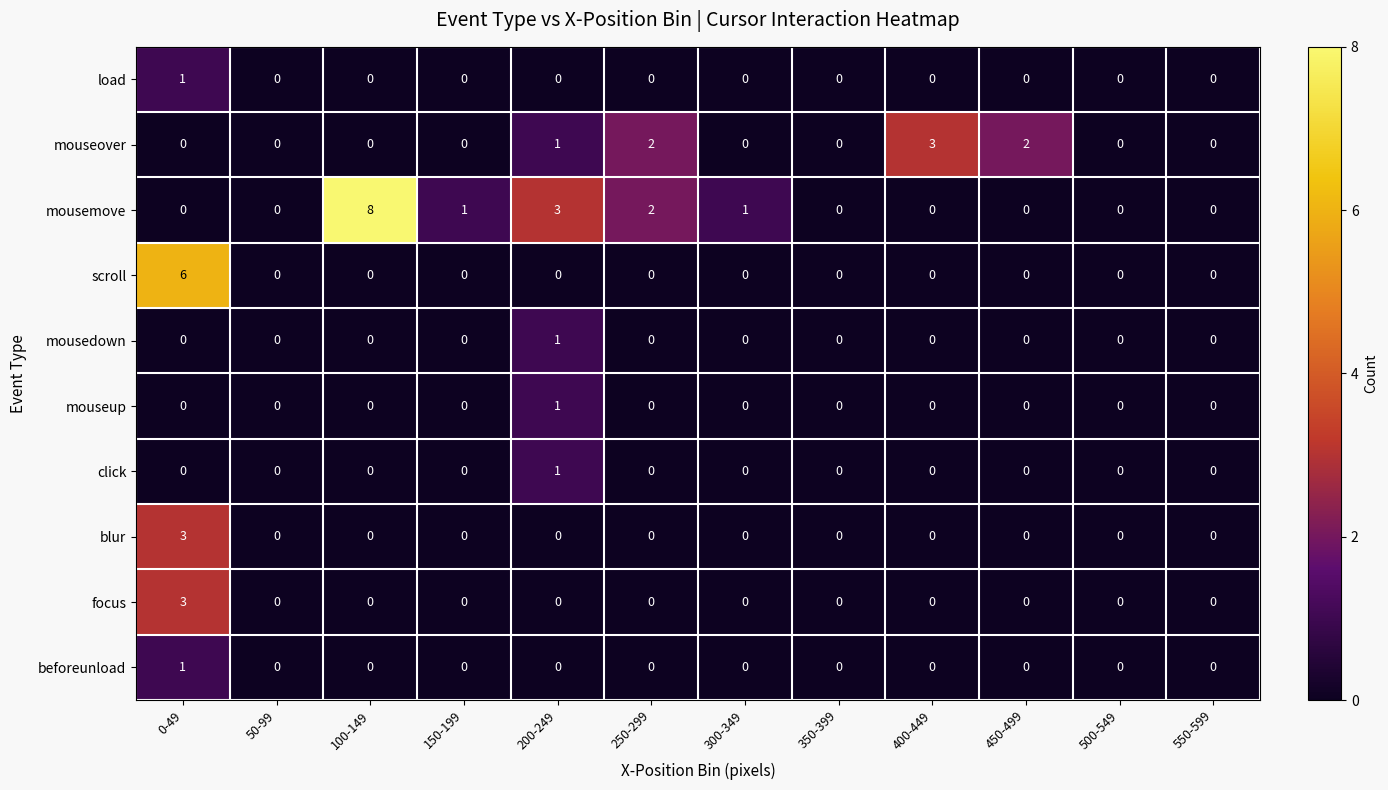

What is the total value across all series at 400-449?

3